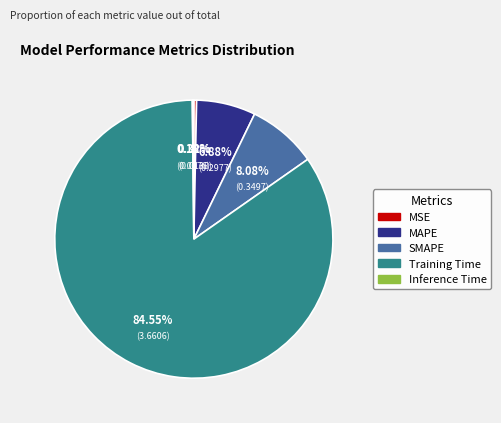

Does MAPE represent more than half of the total?

No